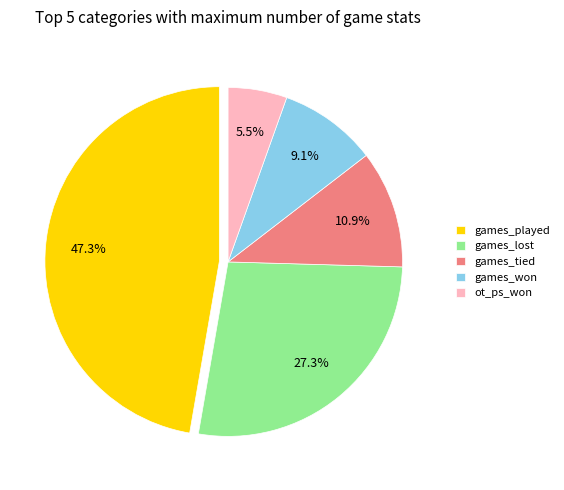

What is the largest slice in the pie chart?

games_played